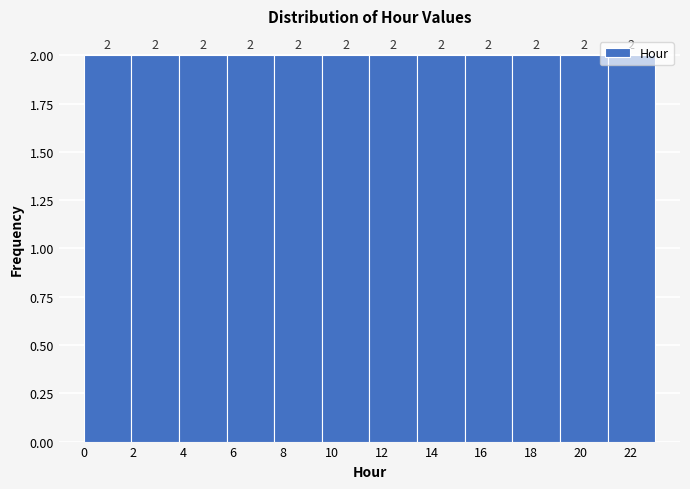

What is the height of the bar covering 17.2 to 19.2 on the x-axis? The bar edges are not printed on the chart, so give them approximately, as read against the axis.

2